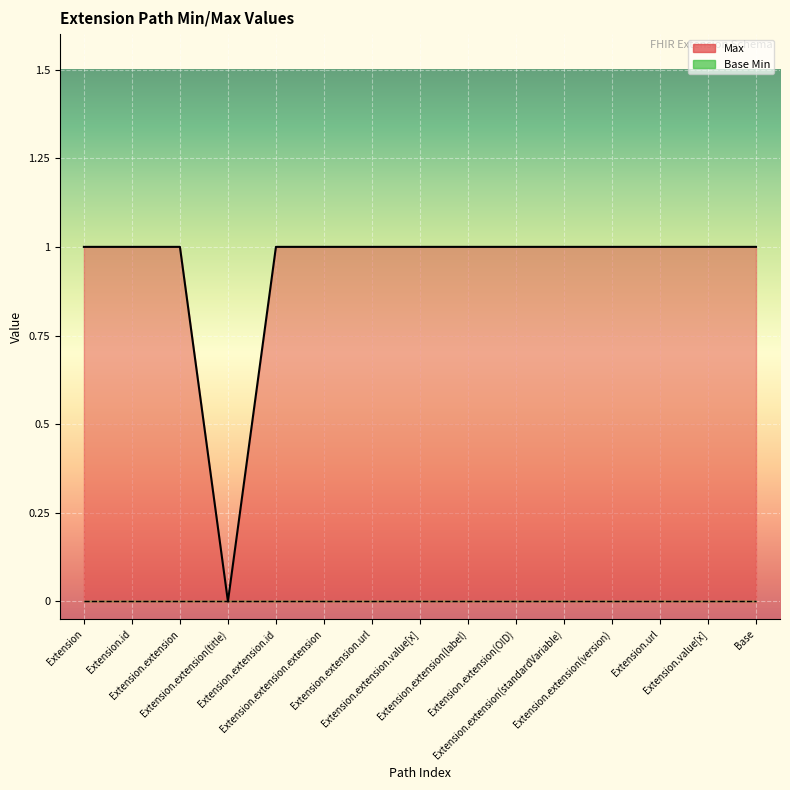

True or false: the data has more than 1 interior local peaks.

False